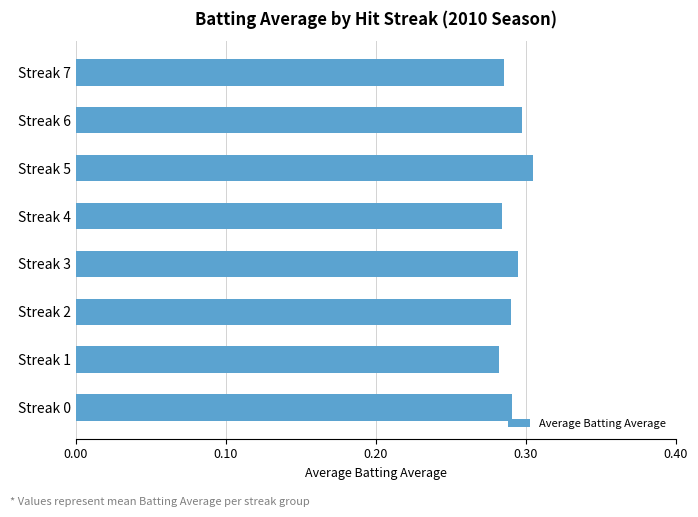

Is it true that the value at Streak 5 is 0.3?

True